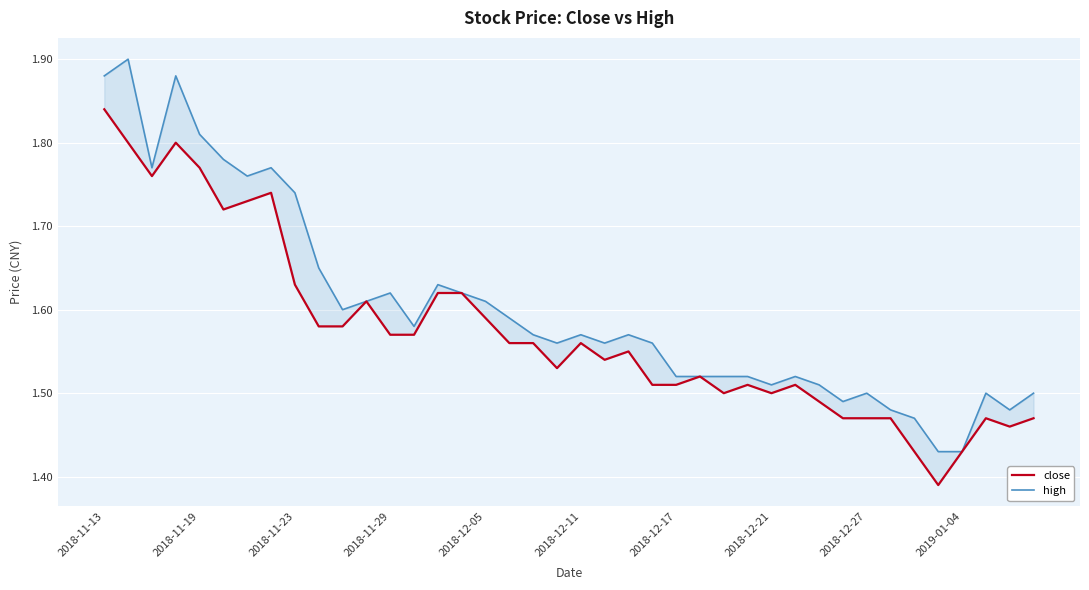

True or false: close has a value of 1.5 at 25.

True